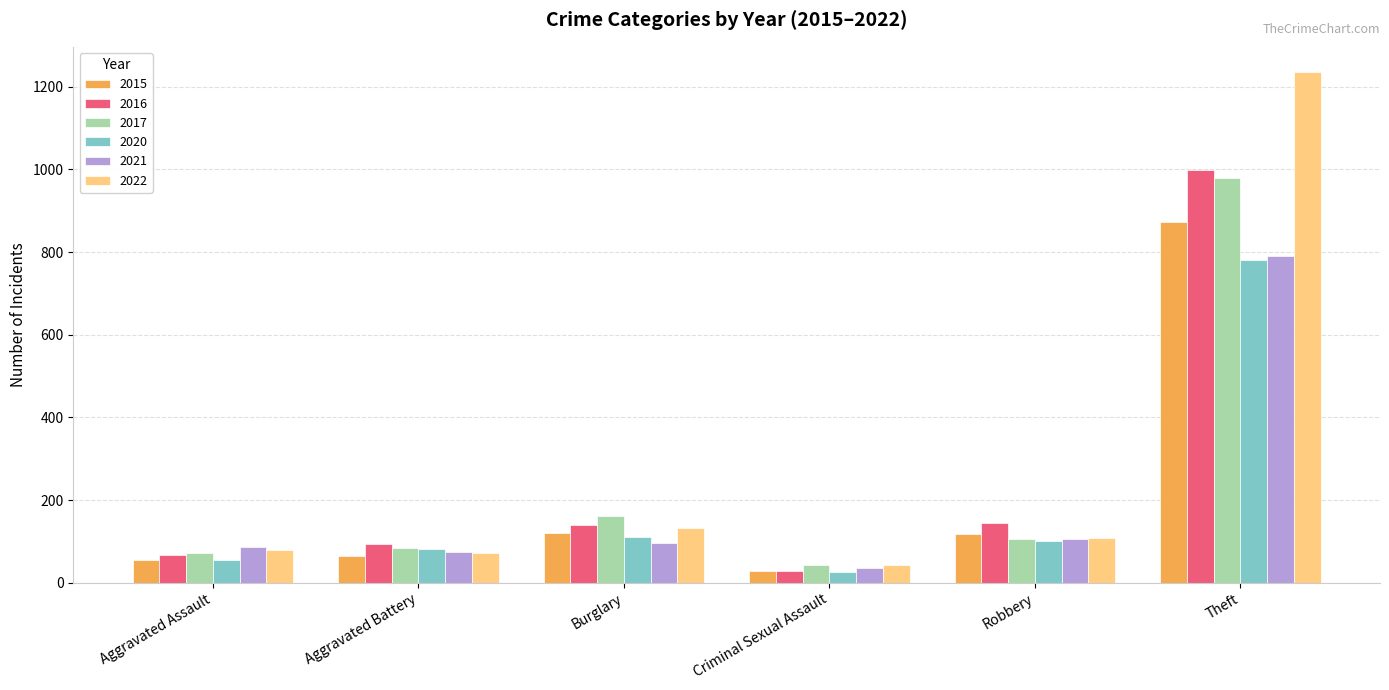

What is the sum of the 2020 values at Robbery and Burglary?

212